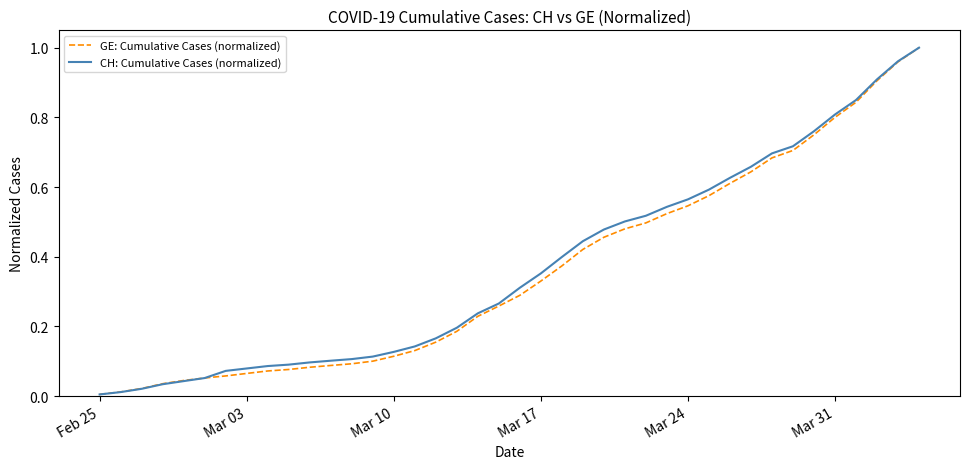

Which series has the largest range (max minus min)?

CH: Cumulative Cases (normalized)